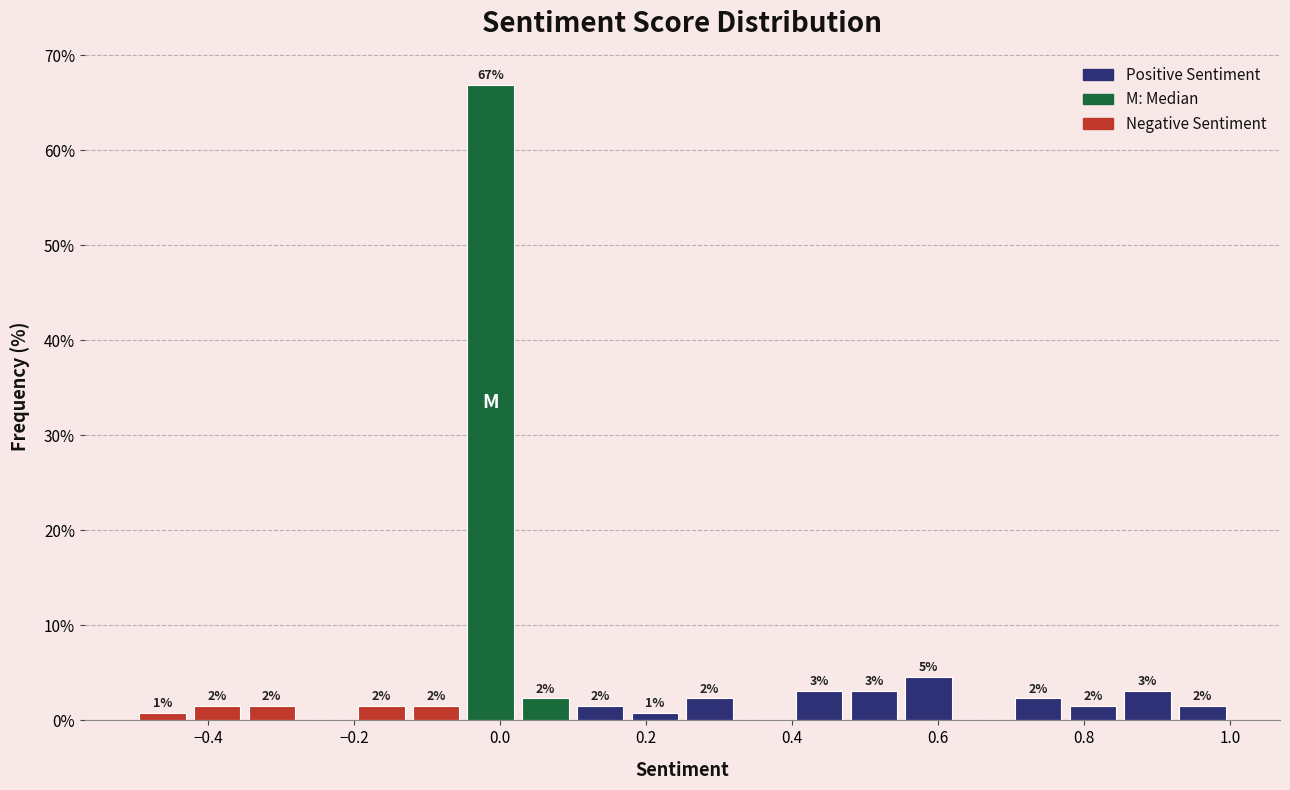

Read against the x-axis, roughly where is the centre of the tallest bar?

-0.02